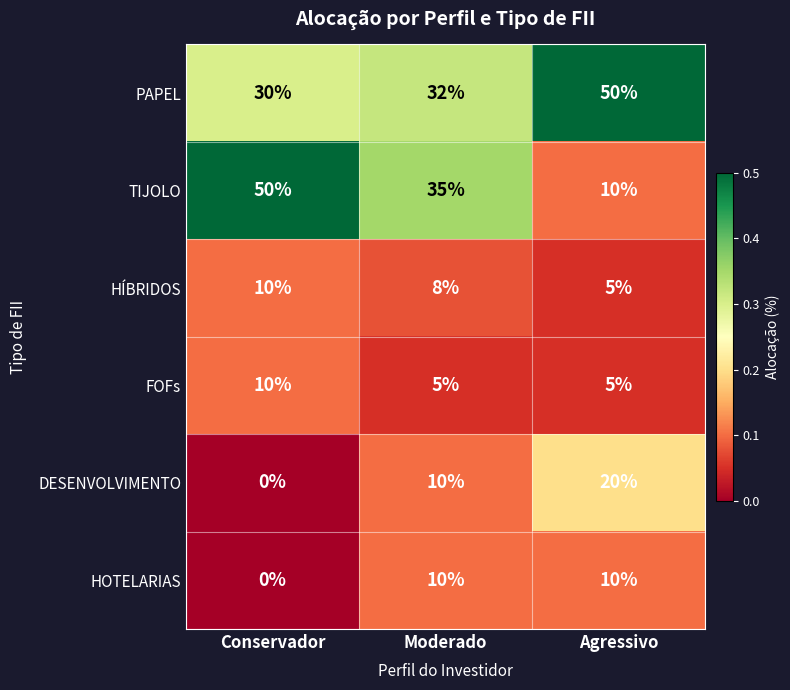

At which label is DESENVOLVIMENTO closest to 10?

Moderado